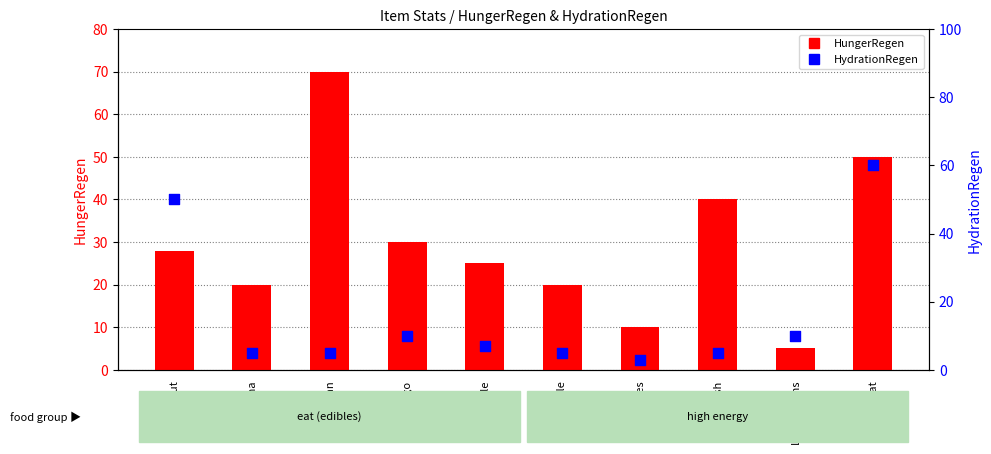

At which category is the sum across all series the highest?

Meat